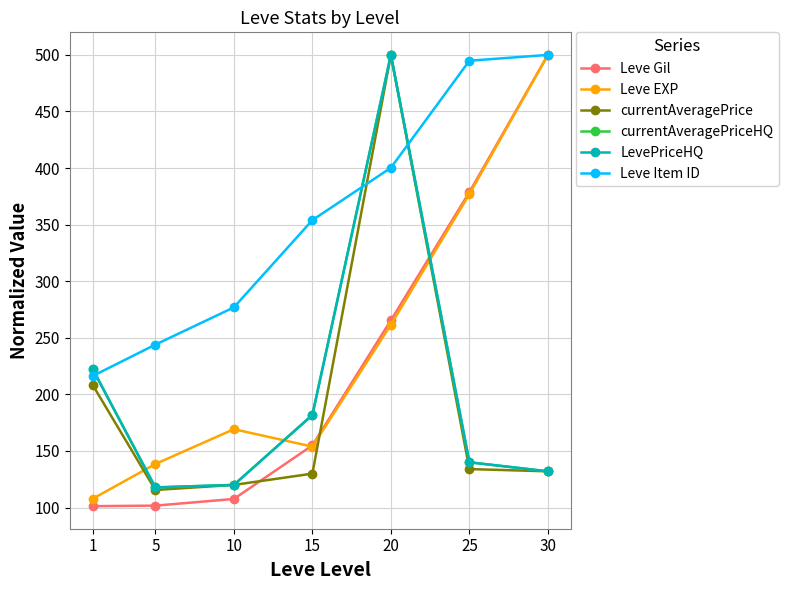

Is it true that Leve Gil equals 795.6 at 30?

False